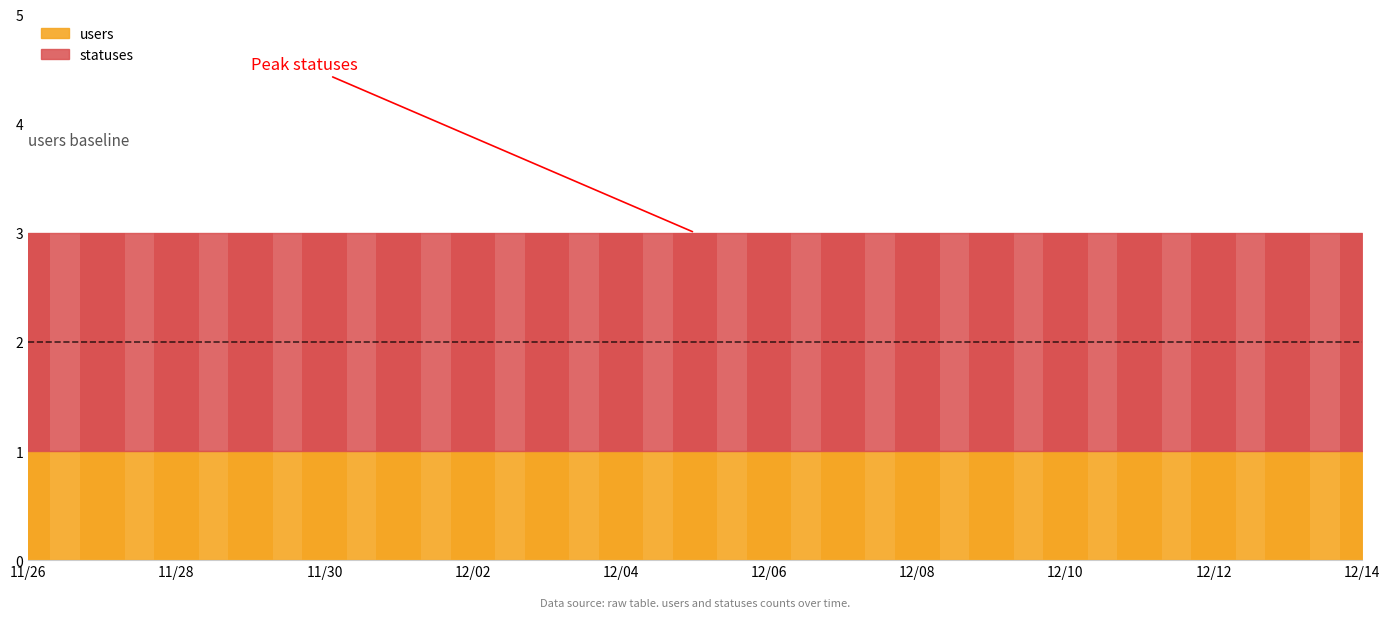

Which series has the widest spread of values?

users